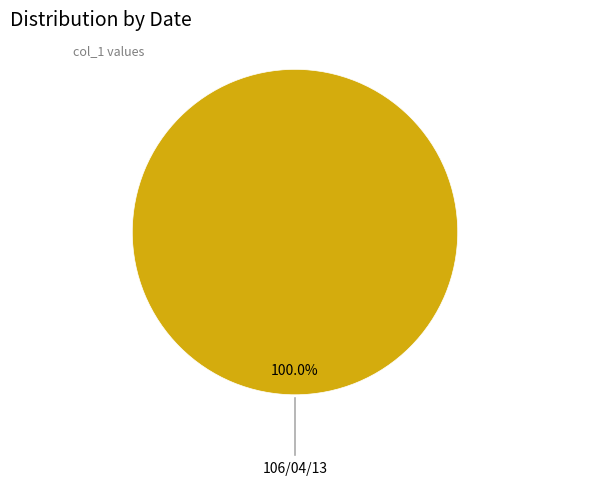

Is there a majority slice in this chart?

Yes